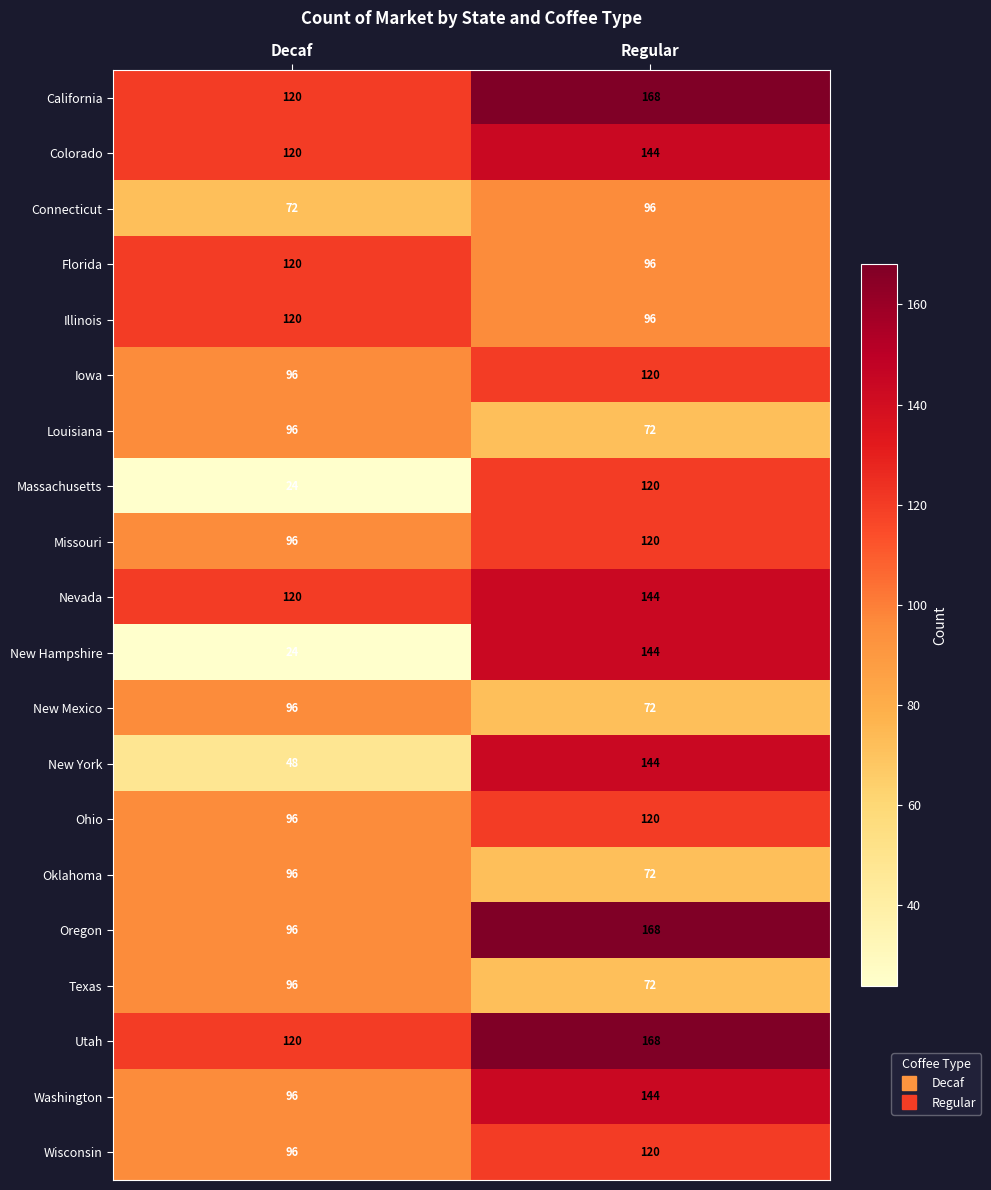

Which label corresponds to the largest value in the chart?

Regular